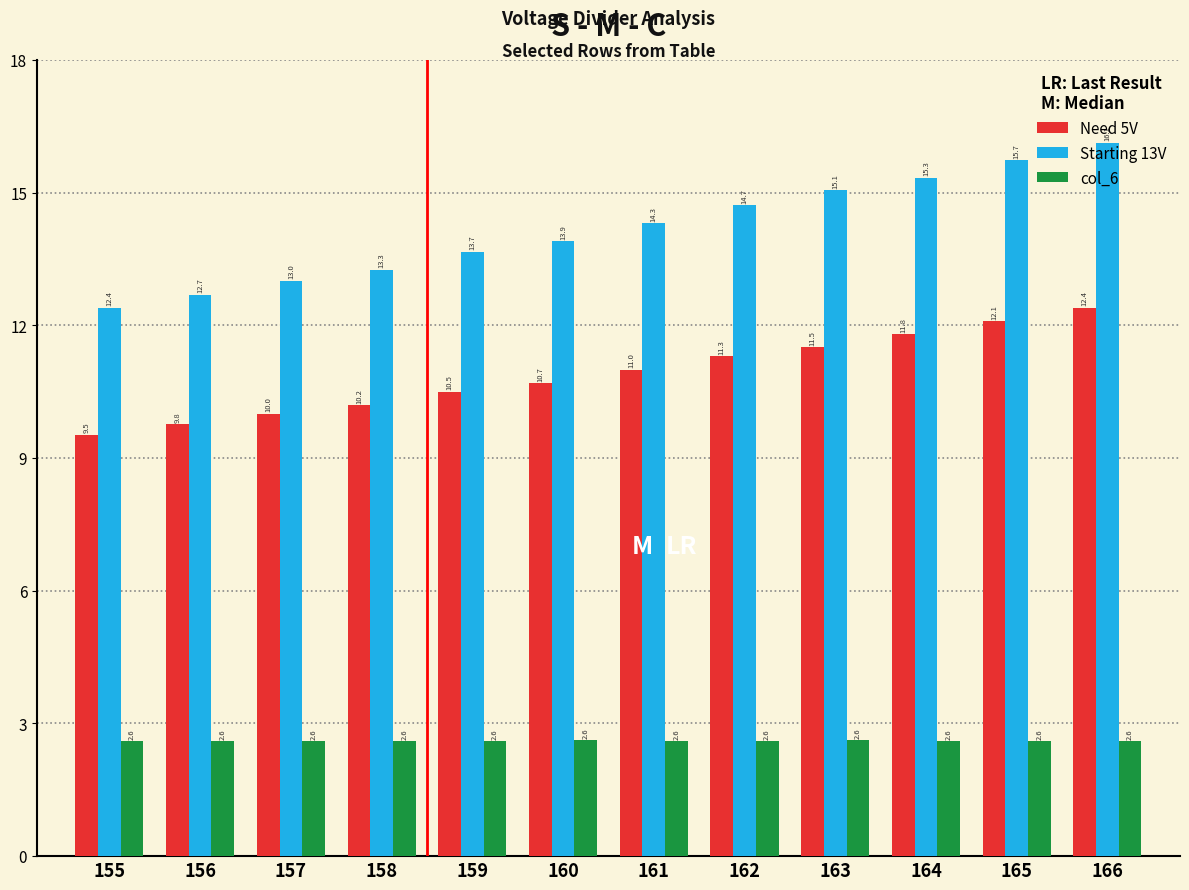

Is the value of col_6 at 161 greater than the value of Starting 13V at 155?

No